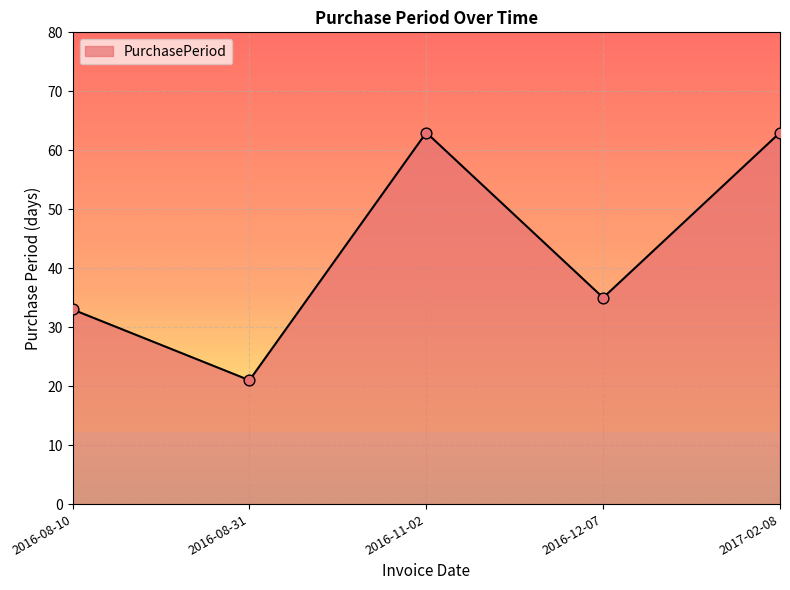

What is the ratio of the value at 2016-08-10 to the value at 2016-11-02?

0.5